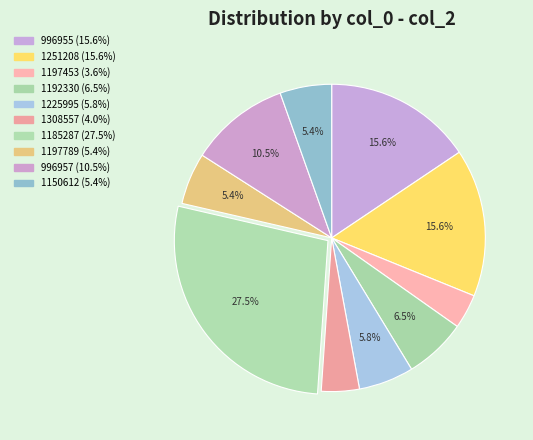

What is the smallest slice in the pie chart?

1197453